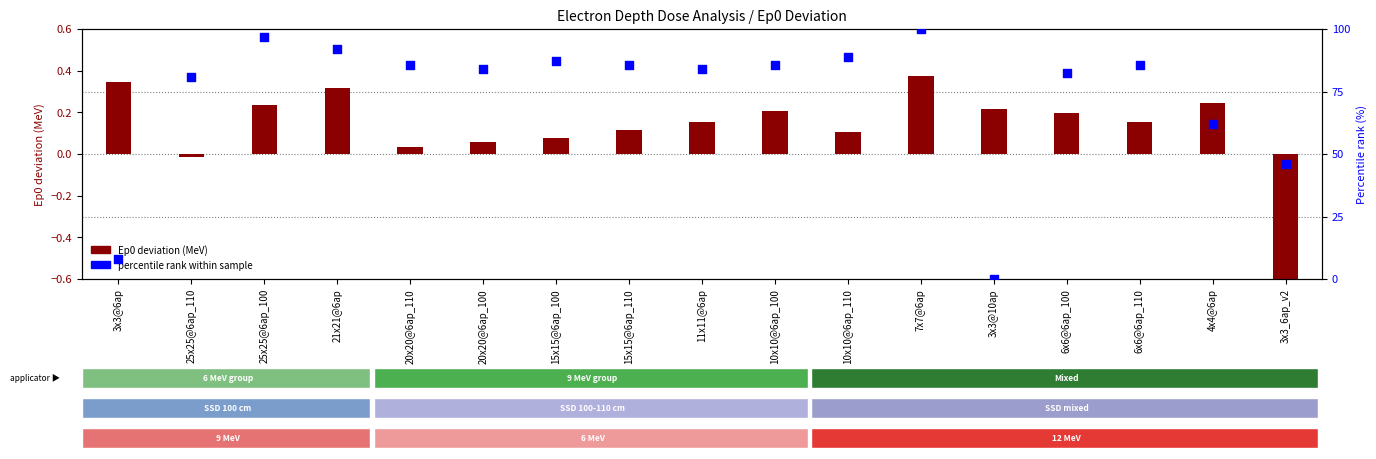

Which series contains the highest Y value?

percentile rank within sample